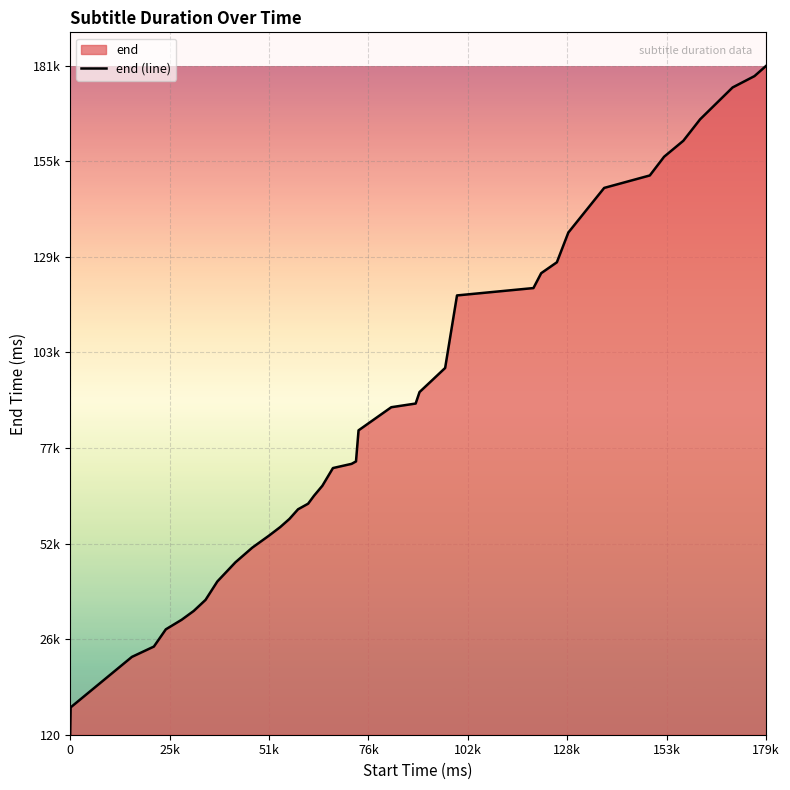

The chart shows a value of 26884 at 10. True or false?

False